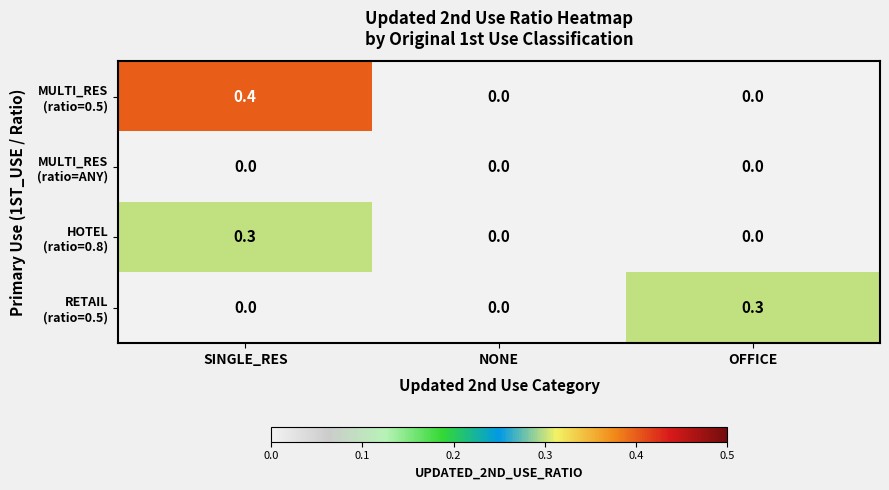

At which category is the sum across all series the highest?

SINGLE_RES